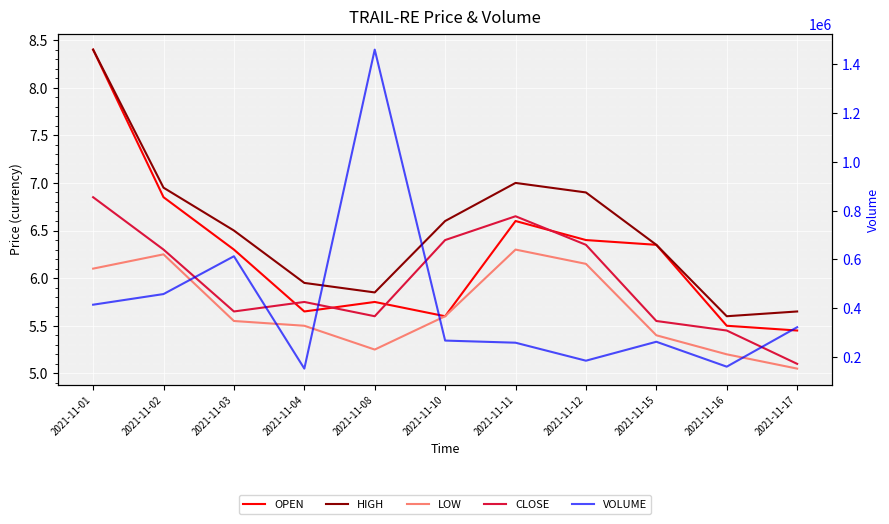

At which label is HIGH closest to 7?

2021-11-11